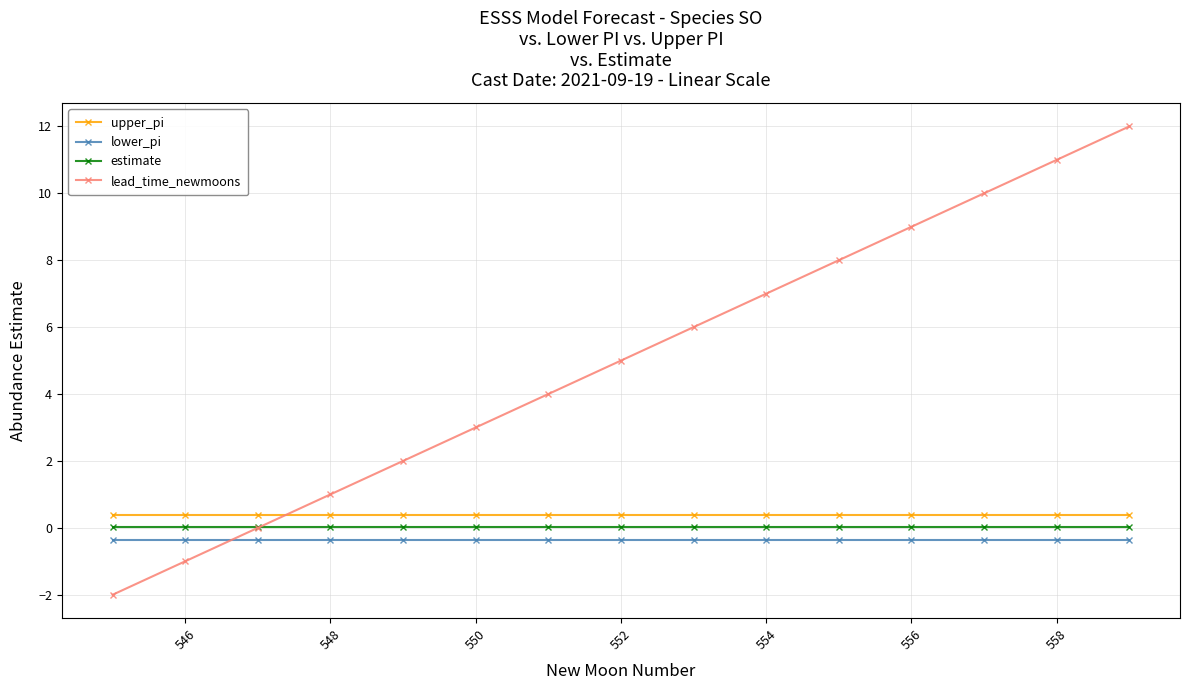

True or false: lead_time_newmoons has more than 0 points higher than both neighbors.

False